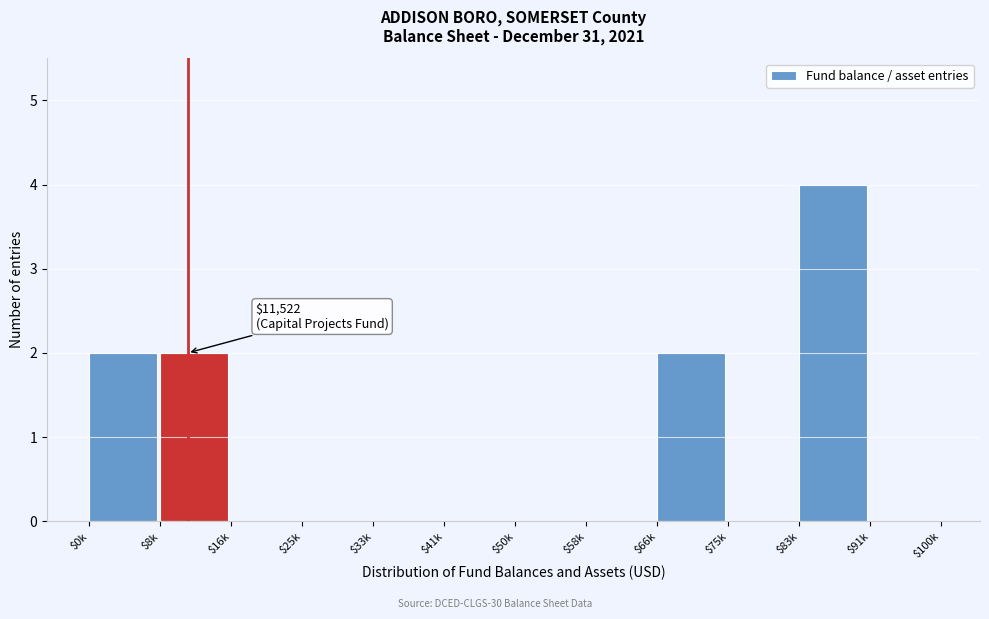

What is the greatest value displayed?

4